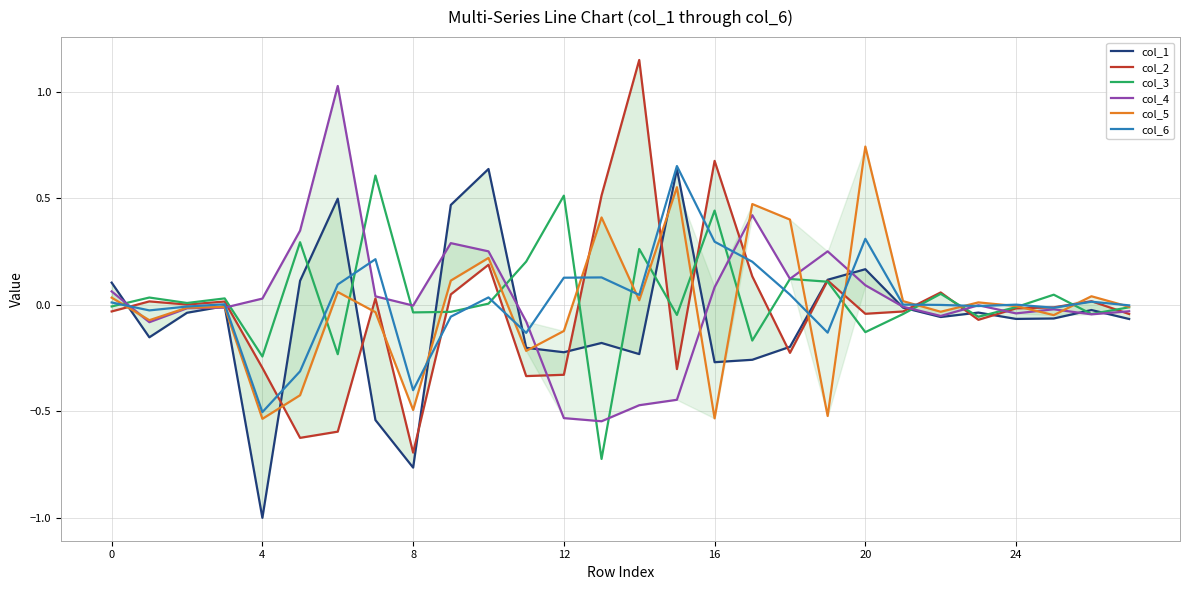

Does the chart display data point markers on the line(s)?

No